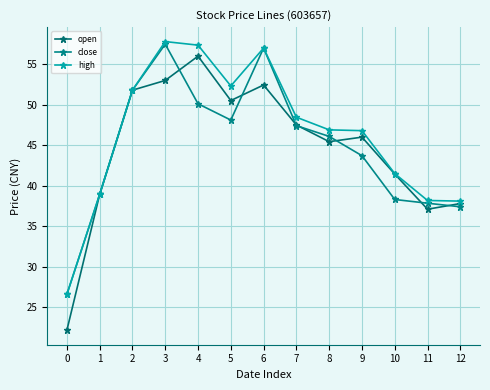

What is the total value across all series at 4?

163.5